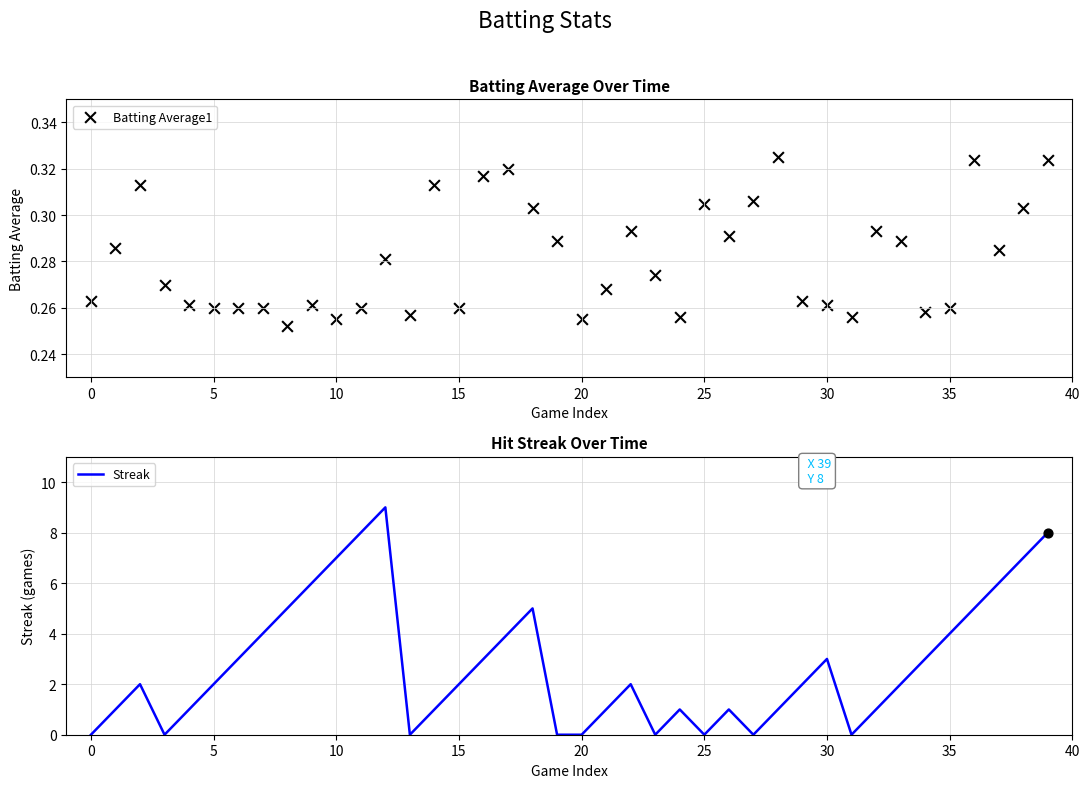

What are all the series names shown in the legend?

Batting Average1, Streak